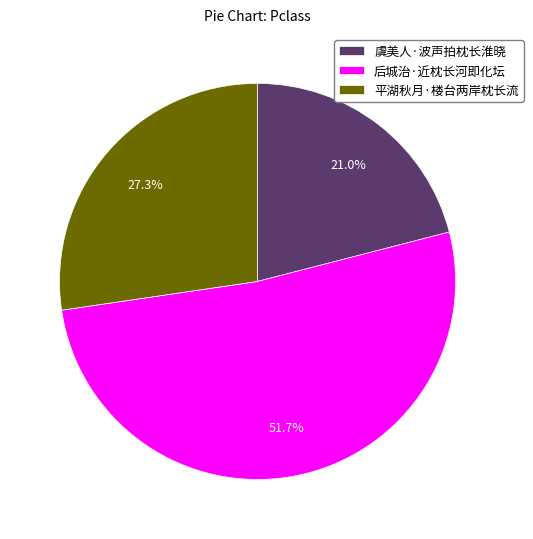

Approximately how many times larger is the value at 虞美人·波声拍枕长淮晓 compared to 平湖秋月·楼台两岸枕长流?

0.8